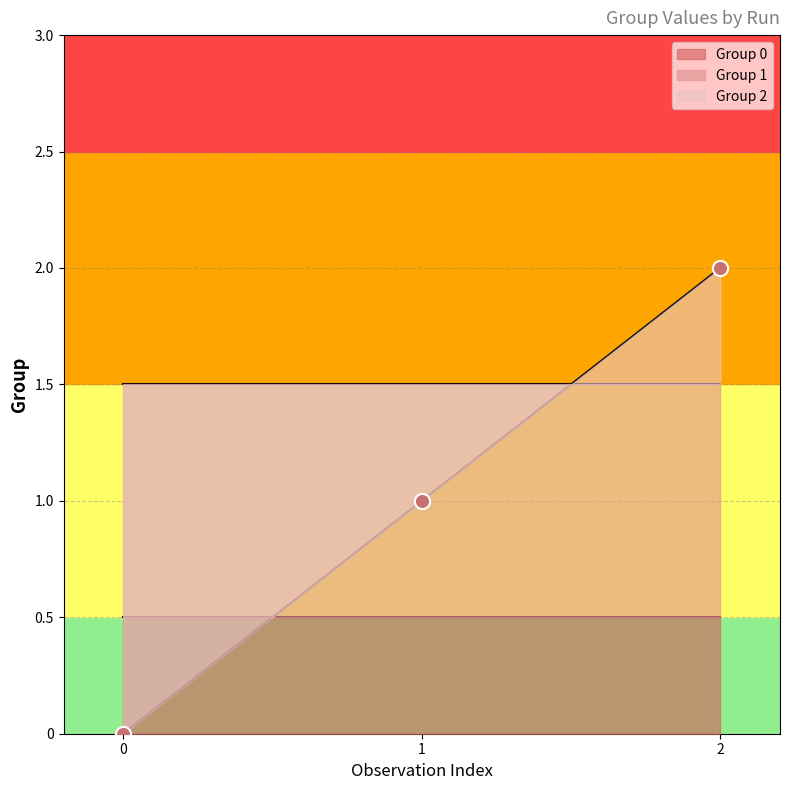

Which series has the largest Y range (max minus min)?

Group 0